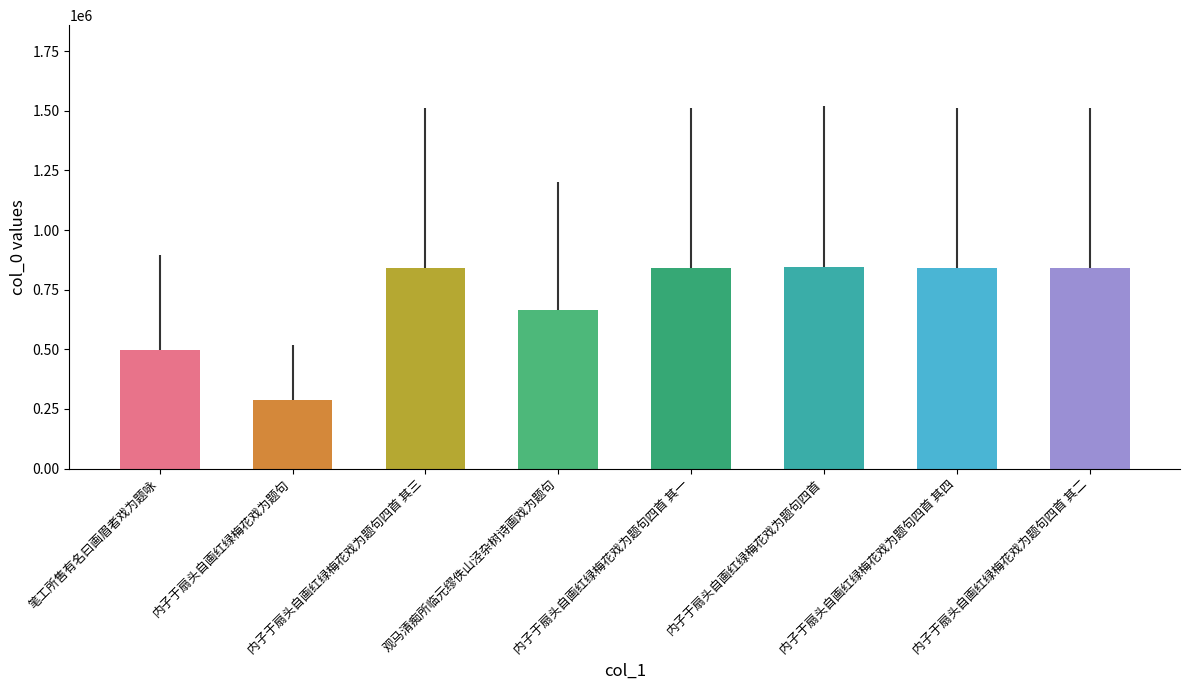

How many bars are there in total?

8